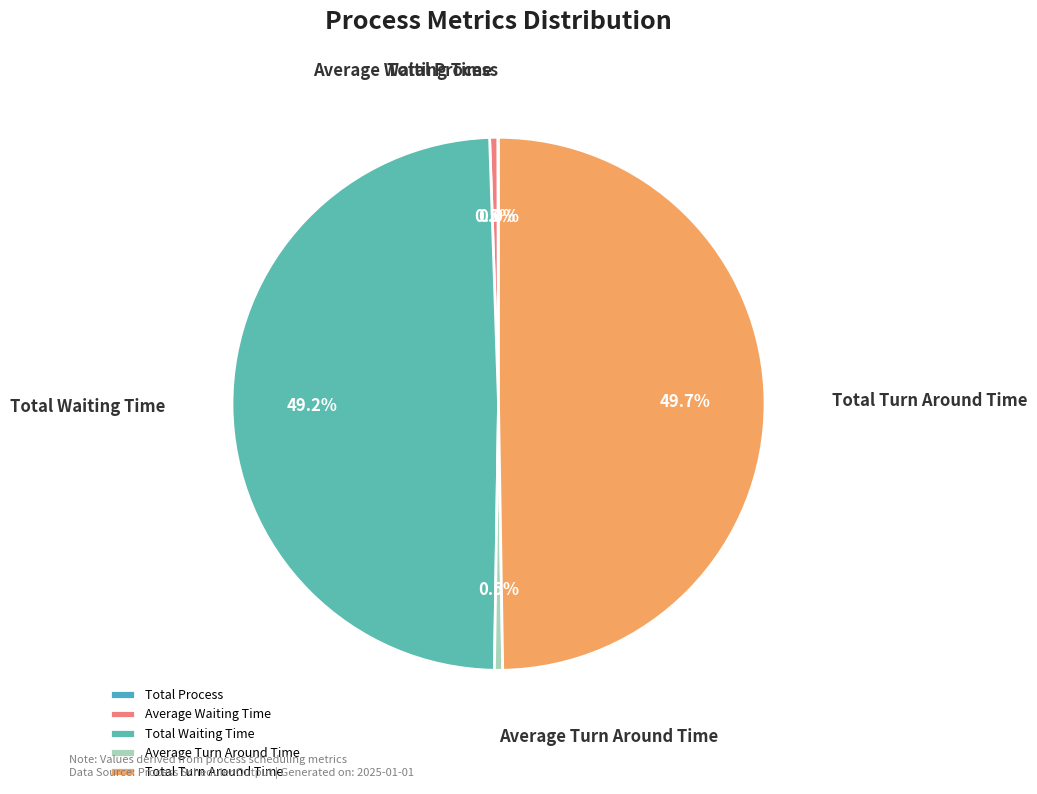

What is the ratio of the value at Total Turn Around Time to the value at Average Waiting Time?

101.1